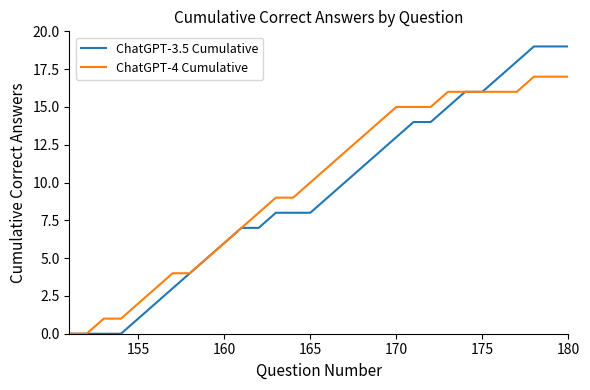

Which series has the largest range (max minus min)?

ChatGPT-3.5 Cumulative